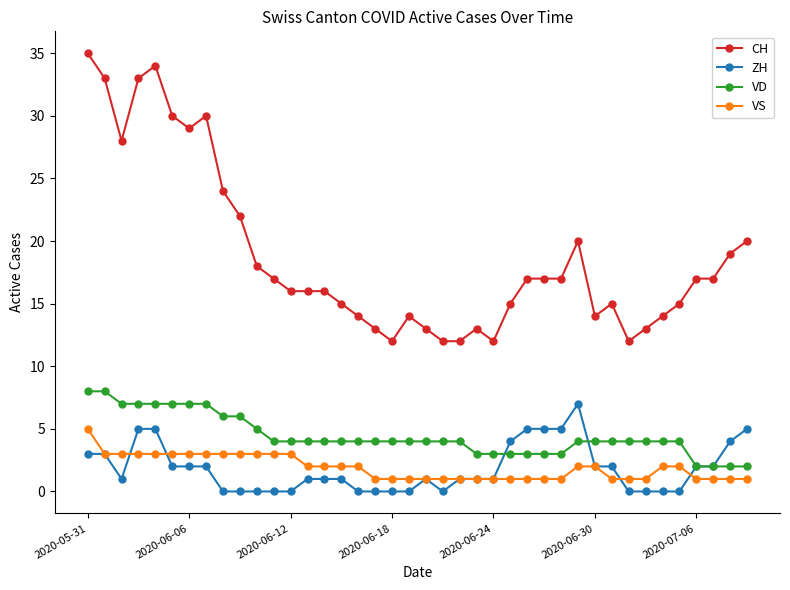

True or false: CH and ZH cross at least once.

False